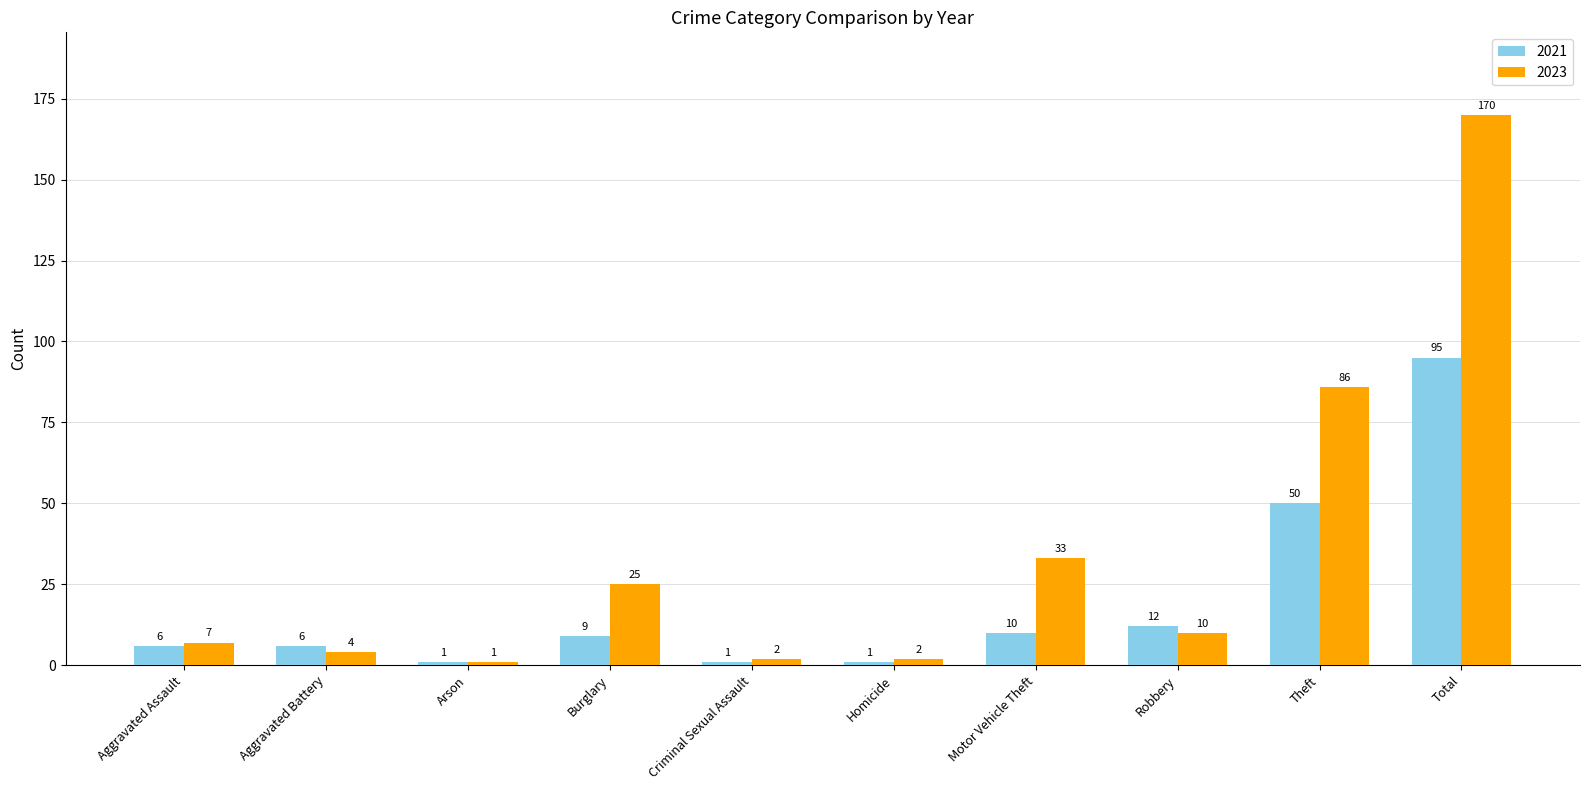

Rank the series by their average value, from lowest to highest.

2021, 2023